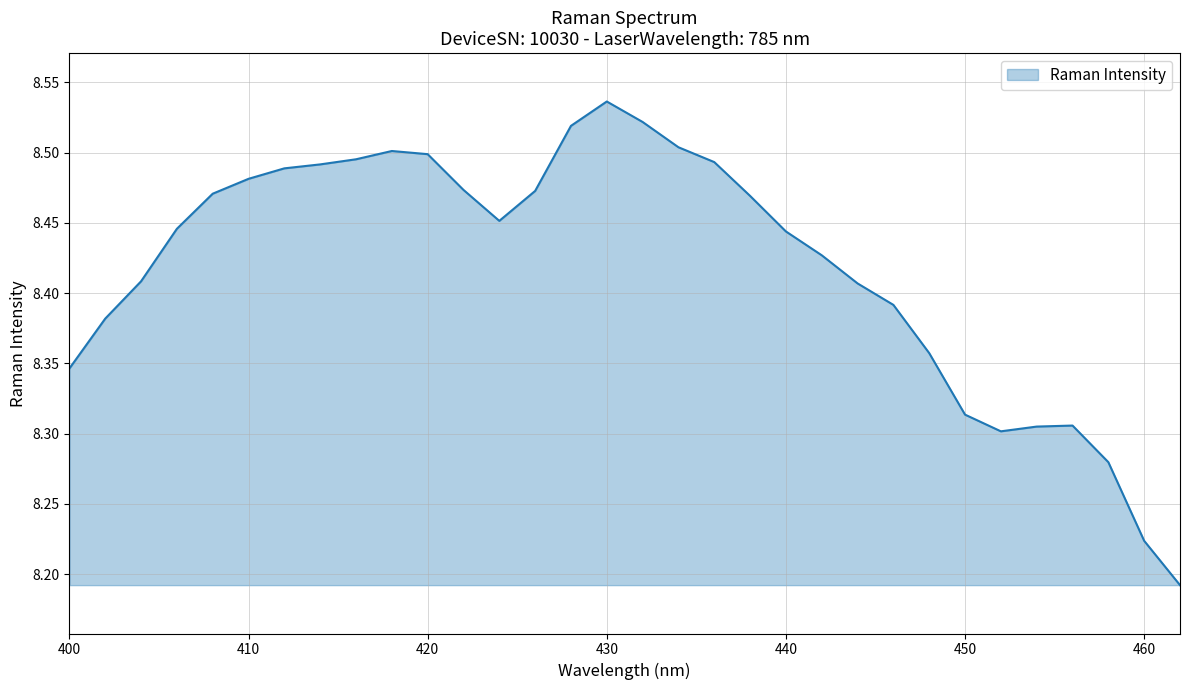

What is the difference between the maximum and minimum values?

0.3